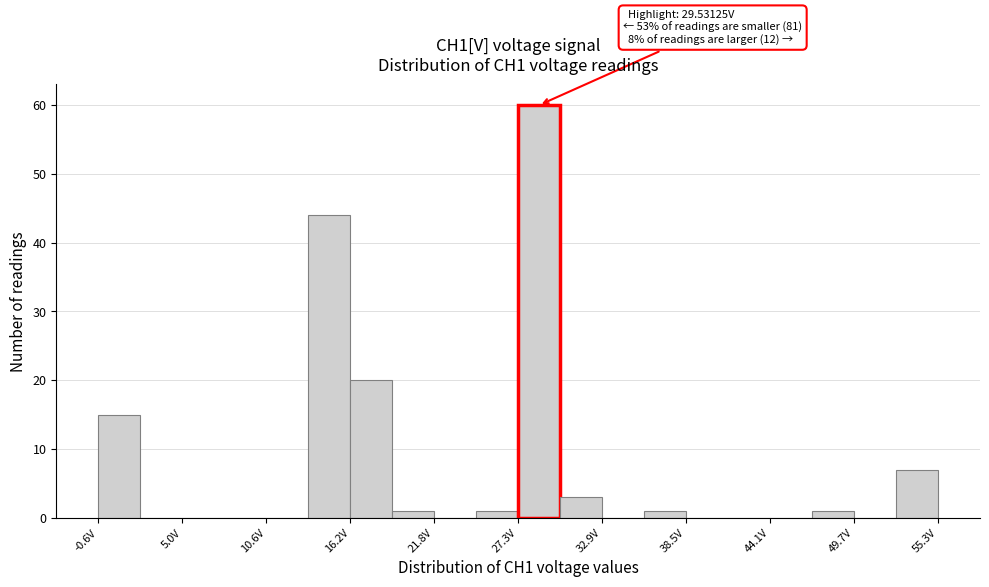

Around what value on the x-axis is the tallest bar? Give the approximate position of its centre, as read against the axis.

29